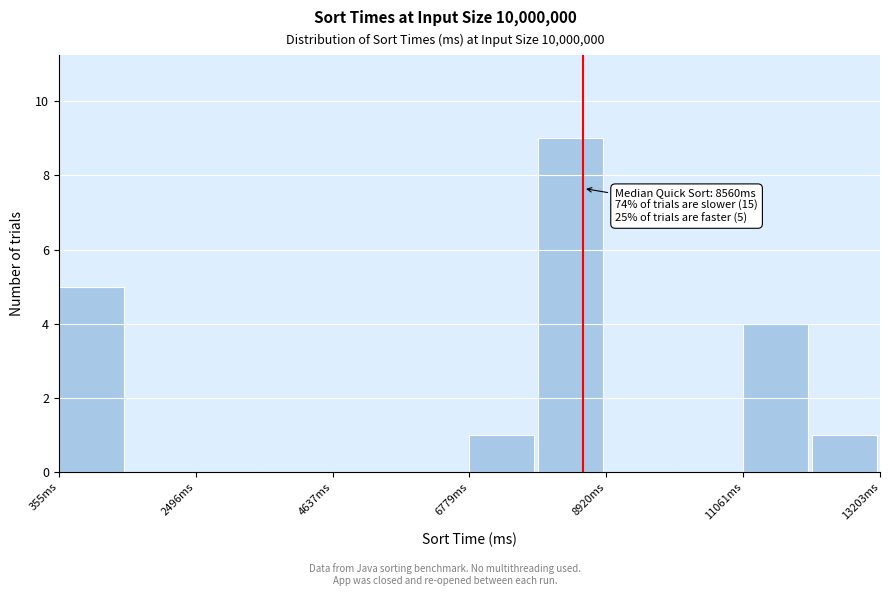

Read against the x-axis, roughly where is the centre of the tallest bar?

8500